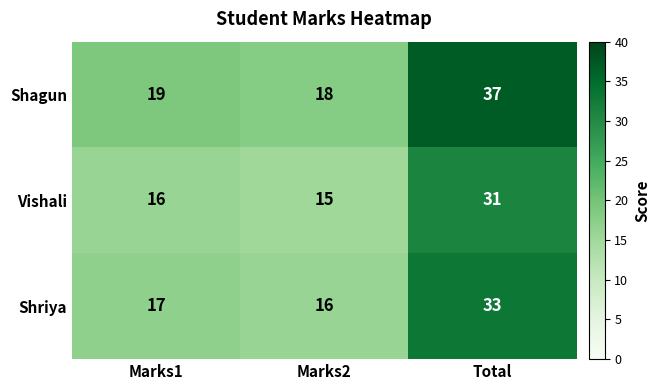

At which category is the sum across all series the highest?

Total